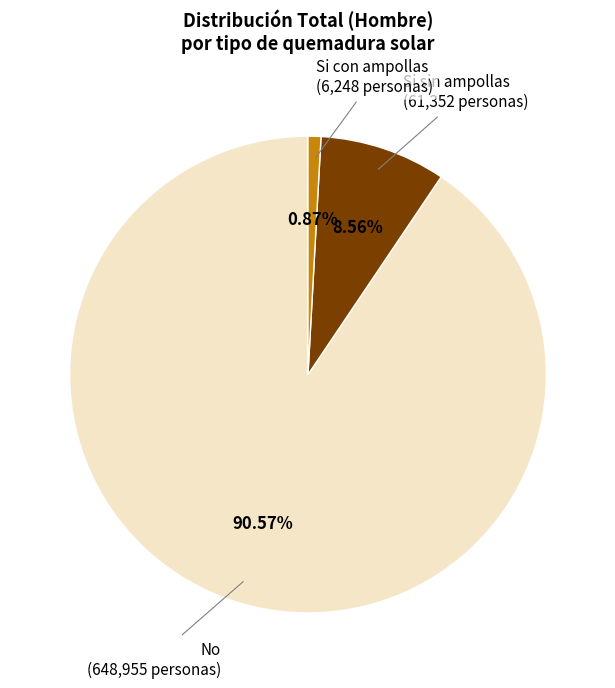

To the nearest percent, what portion does Si con ampollas represent?

1%